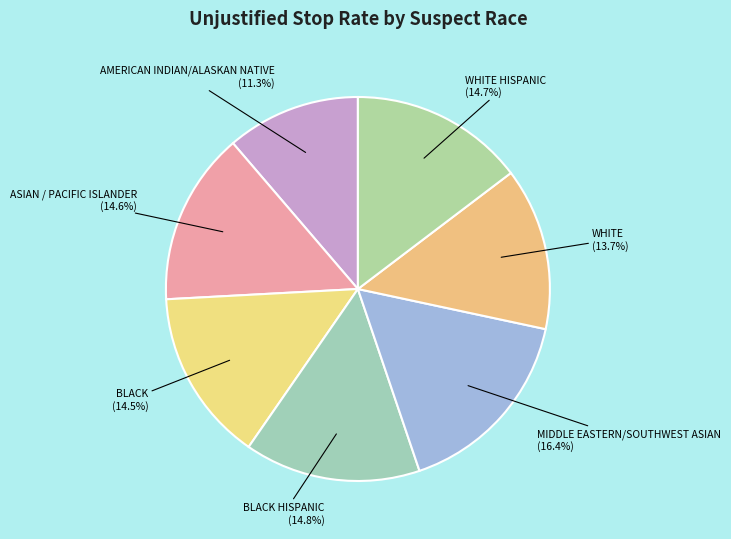

To the nearest percent, what portion does ASIAN / PACIFIC ISLANDER represent?

15%